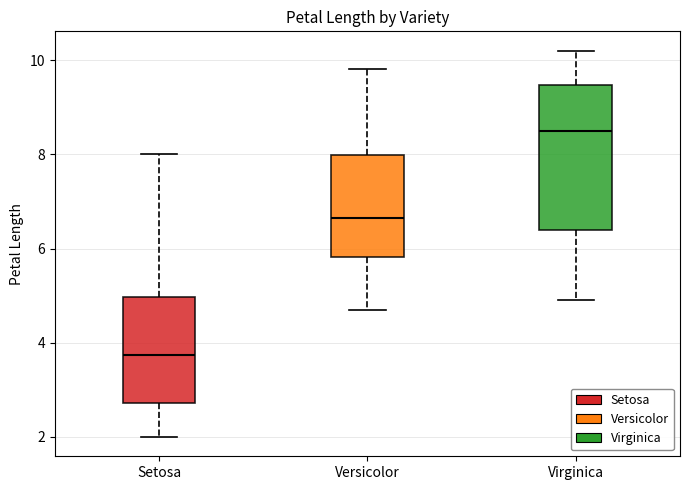

Comparing the boxes themselves (not the whiskers), which one is the tallest?

Virginica